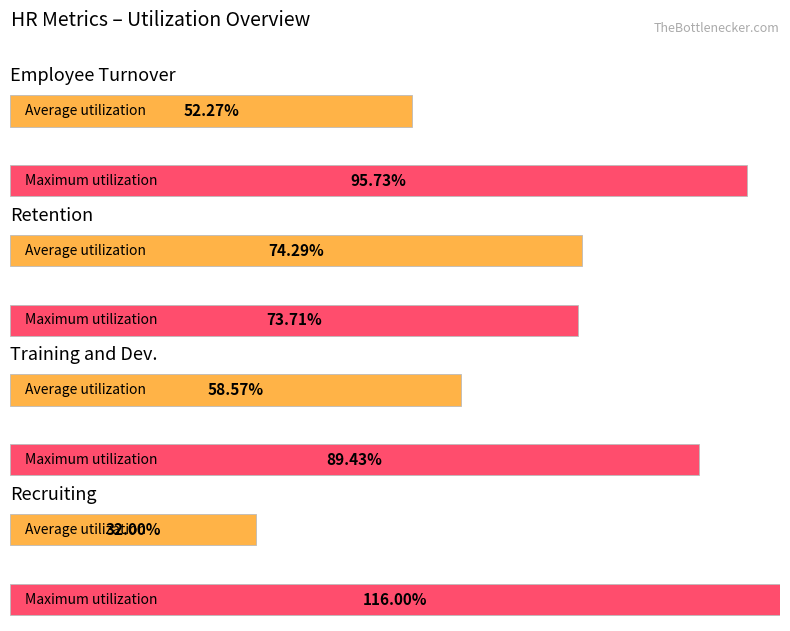

The Average utilization series shows 74.3 at Retention. True or false?

True